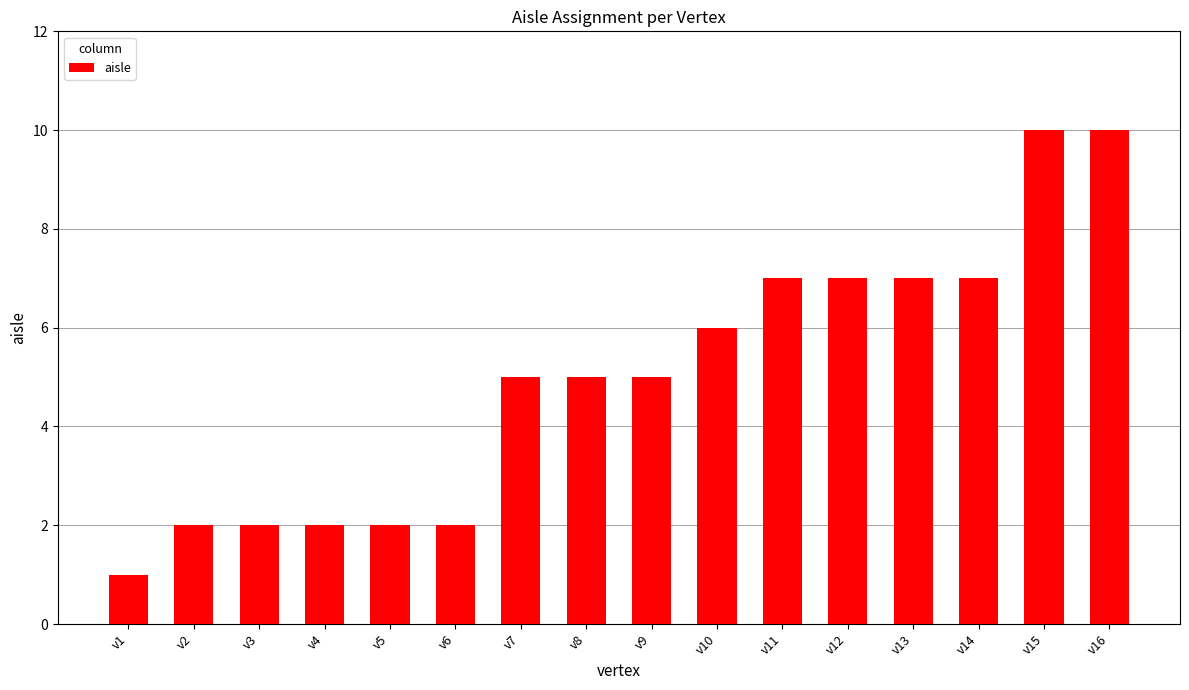

What is the value of the 1st bar from the left?

1